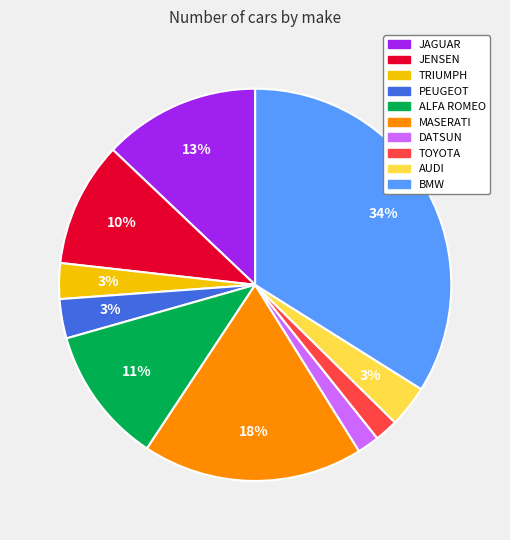

Which category has the biggest portion of the pie?

BMW